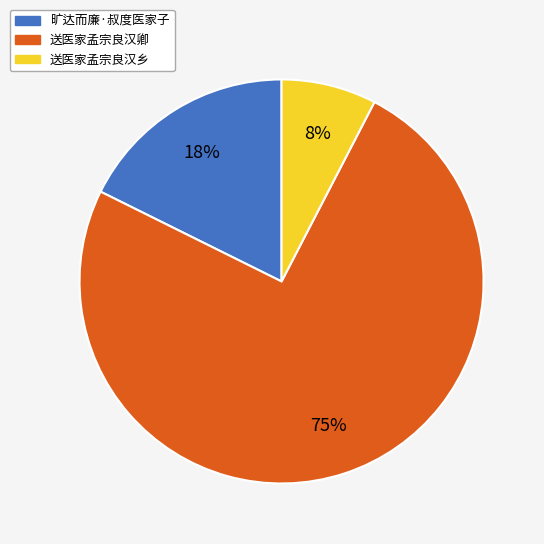

Which slice represents more than half of the pie?

送医家孟宗良汉卿